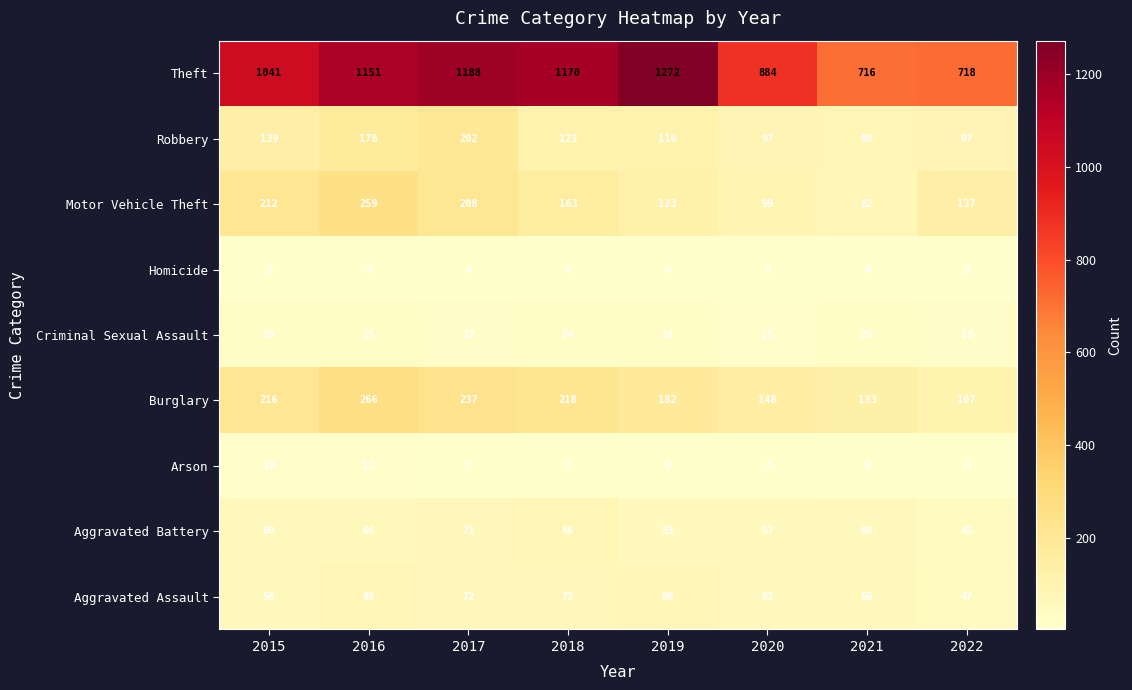

At which category does the chart reach its peak across all series?

2019